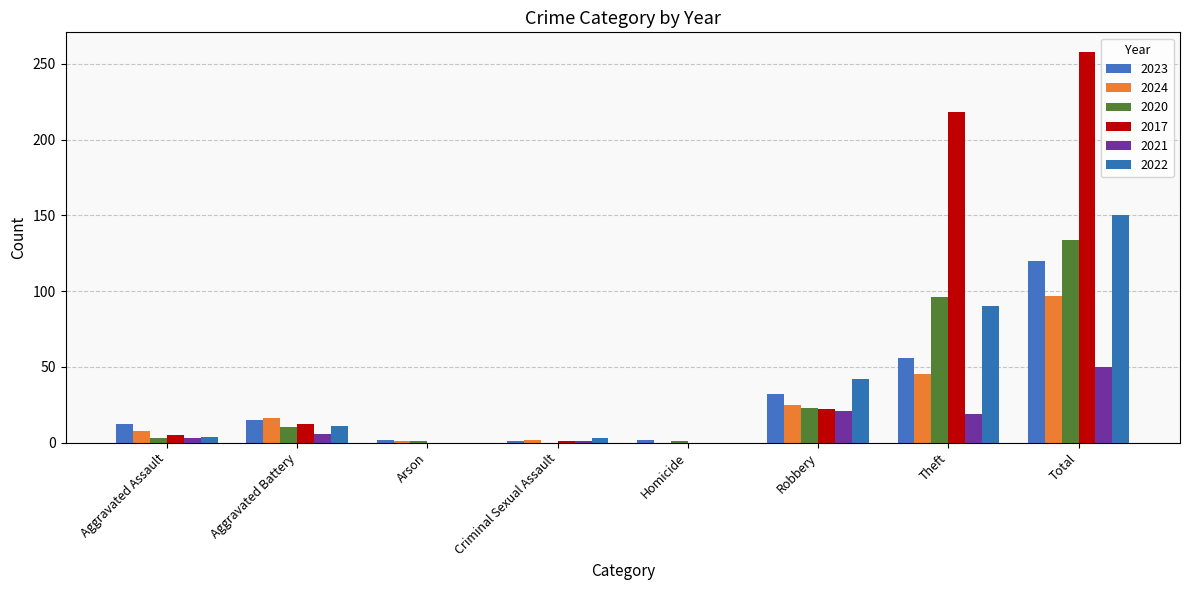

What is the sum of all 2024 values?

194